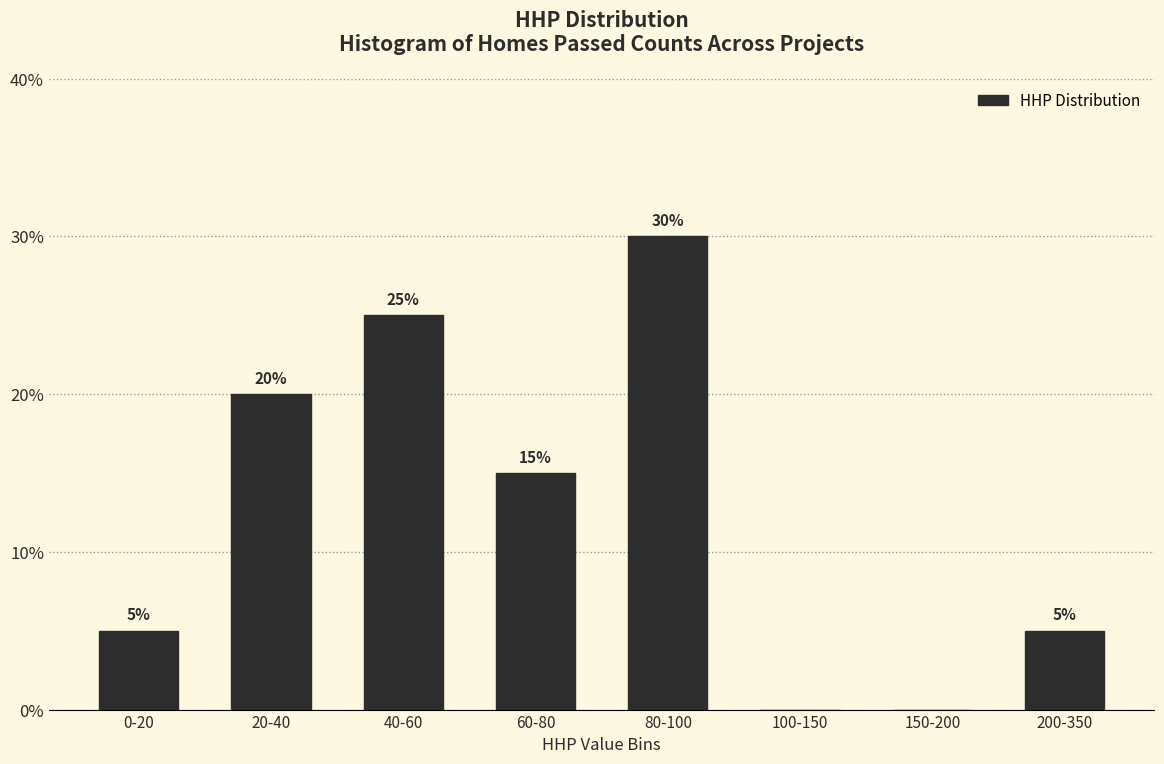

Reading left to right, list all the values displayed in this chart.

0-20=5	20-40=20	40-60=25	60-80=15	80-100=30	100-150=0	150-200=0	200-350=5